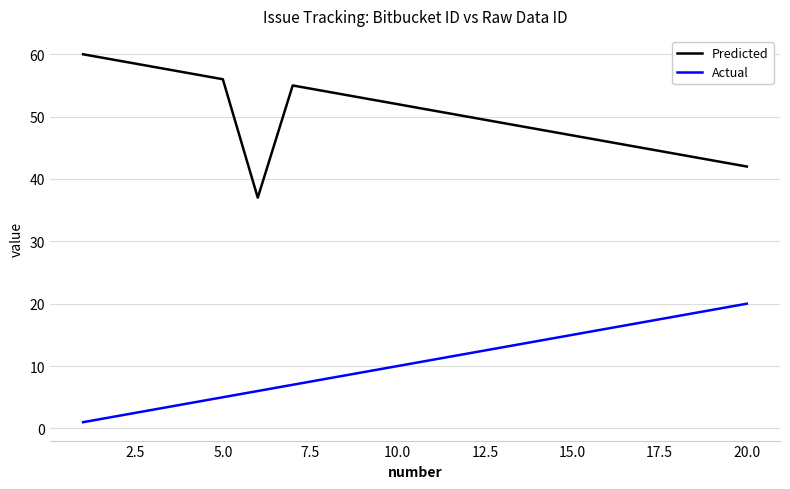

Reading left to right, what are all the values shown in this chart?

Predicted: 60	59	58	57	56	37	55	54	53	52	51	50	49	48	47	46	45	44	43	42
Actual: 1	2	3	4	5	6	7	8	9	10	11	12	13	14	15	16	17	18	19	20